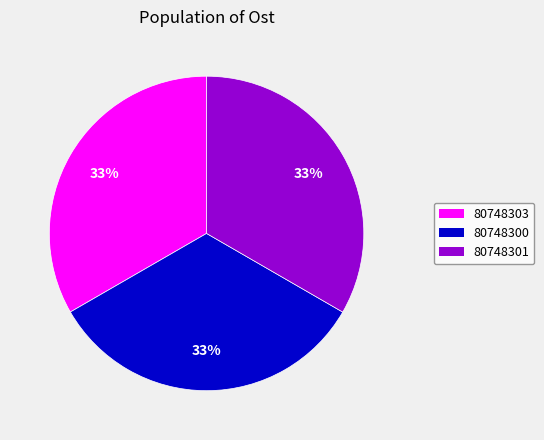

What percentage is the 80748303 slice, to the nearest percent?

33%